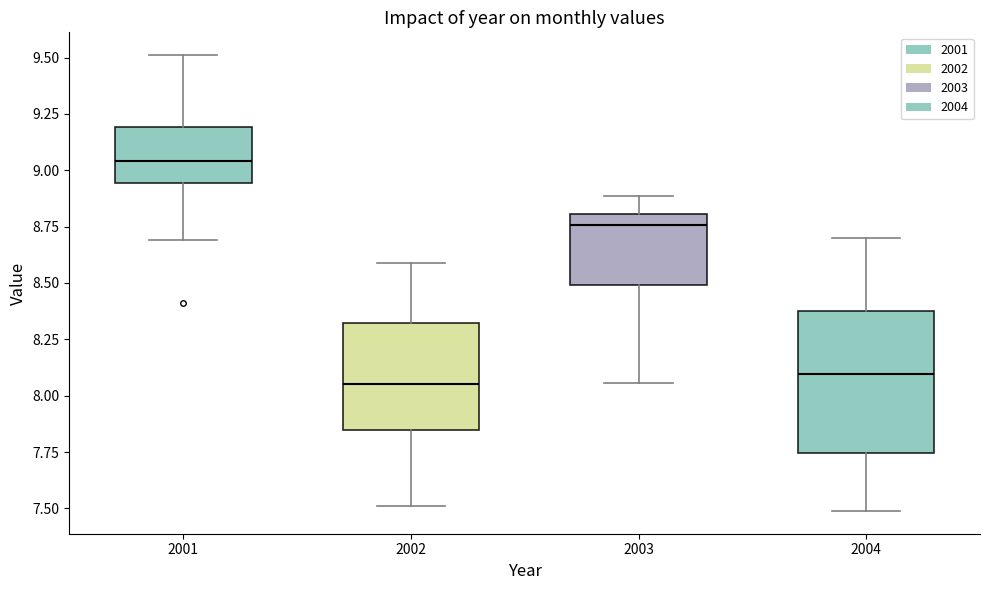

Reading left to right, read every box against the y-axis: the position of its median line, the range the box covers, and the ends of its whiskers. The values are not printed on the chart, so give them approximately, as read against the axis.

2001: median 9.05, box 8.95 to 9.20, whiskers 8.70 to 9.50
2002: median 8.05, box 7.85 to 8.30, whiskers 7.50 to 8.60
2003: median 8.75, box 8.50 to 8.80, whiskers 8.05 to 8.90
2004: median 8.10, box 7.75 to 8.35, whiskers 7.50 to 8.70